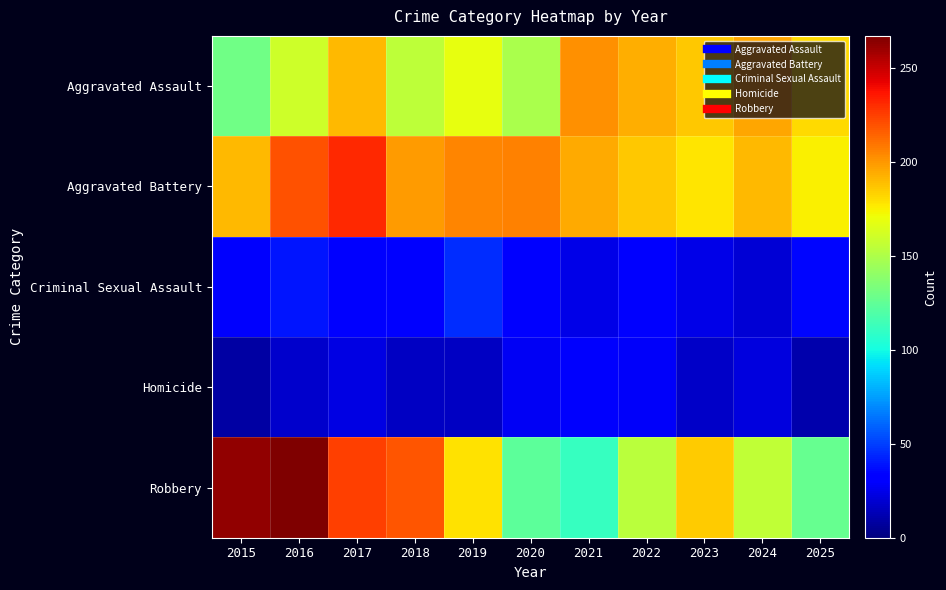

Count the number of categories in the chart.

11